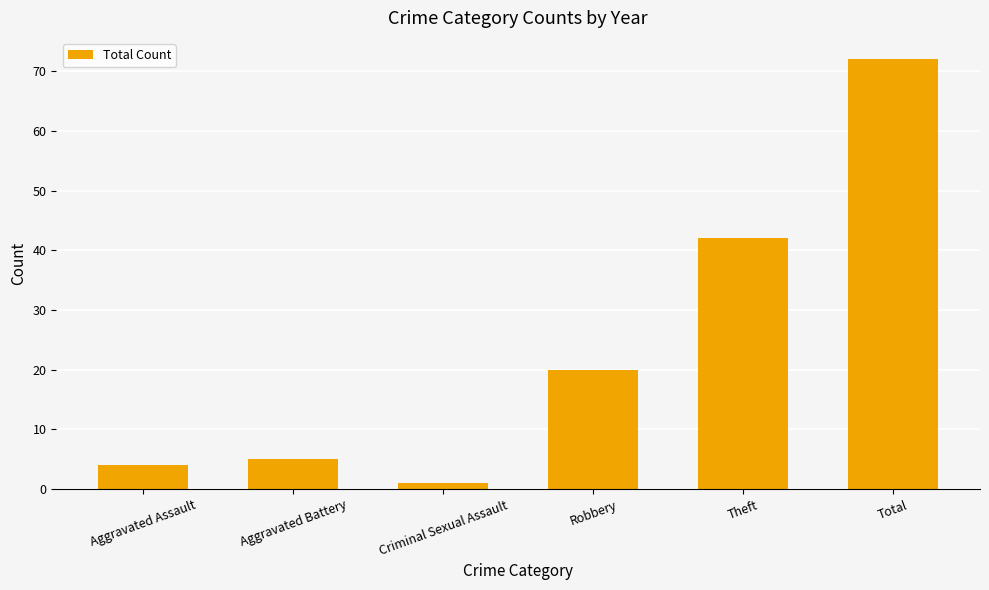

What is the smallest value displayed?

1